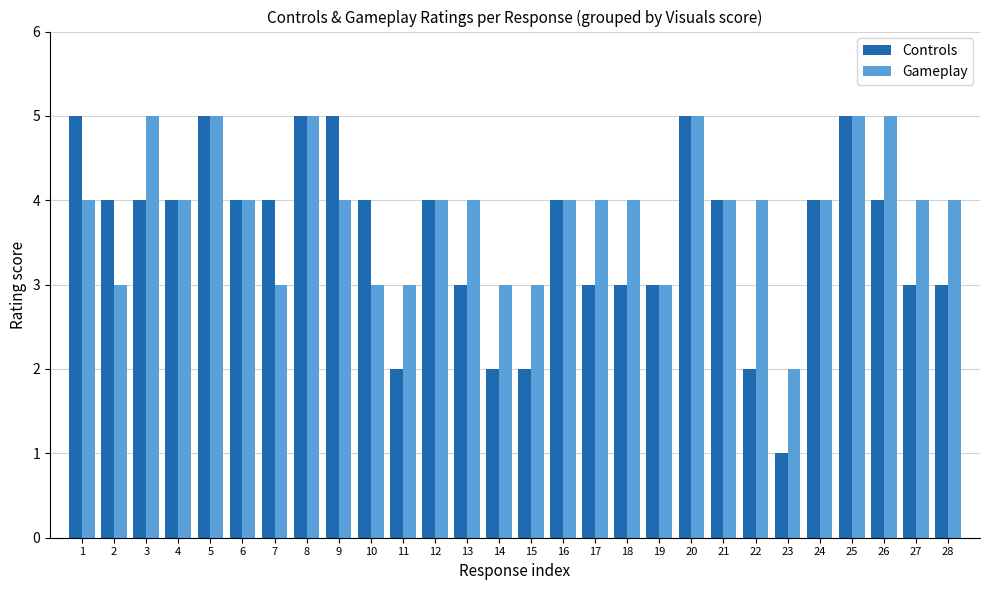

At 15, list the series in order from largest to smallest.

Gameplay, Controls